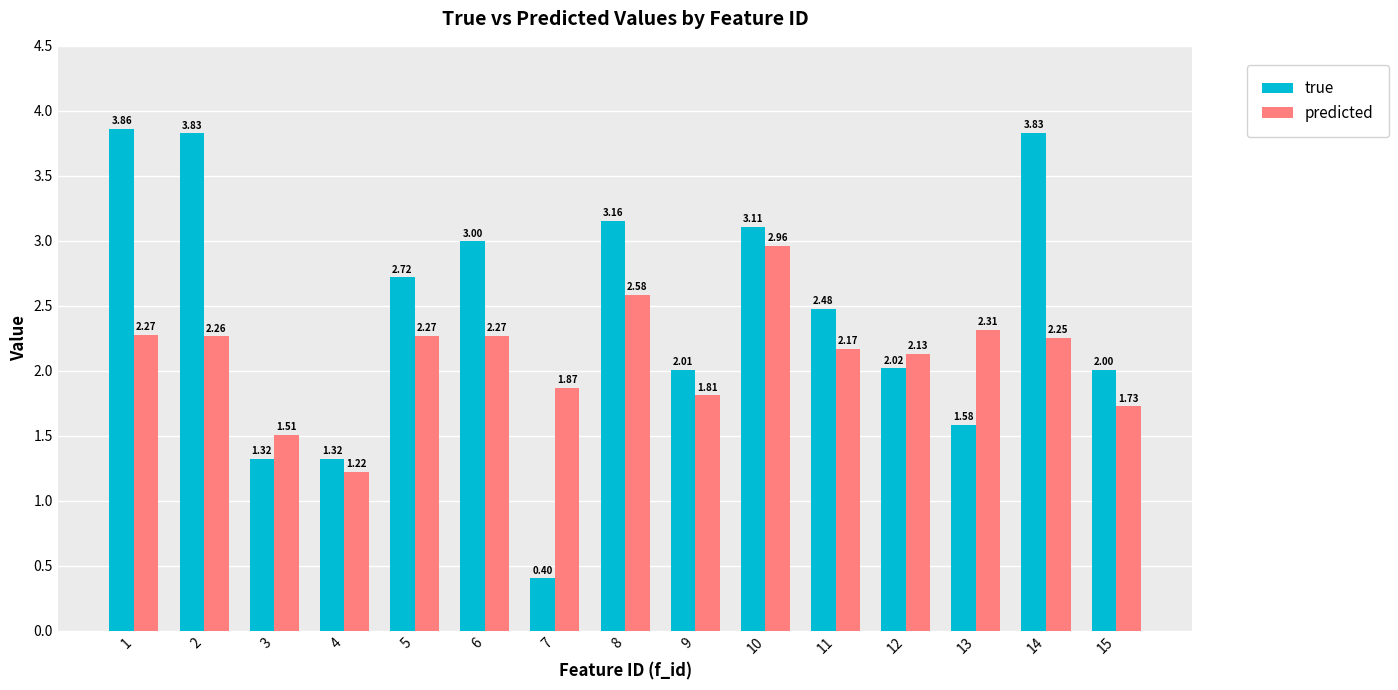

Which series has the largest total across all categories?

true